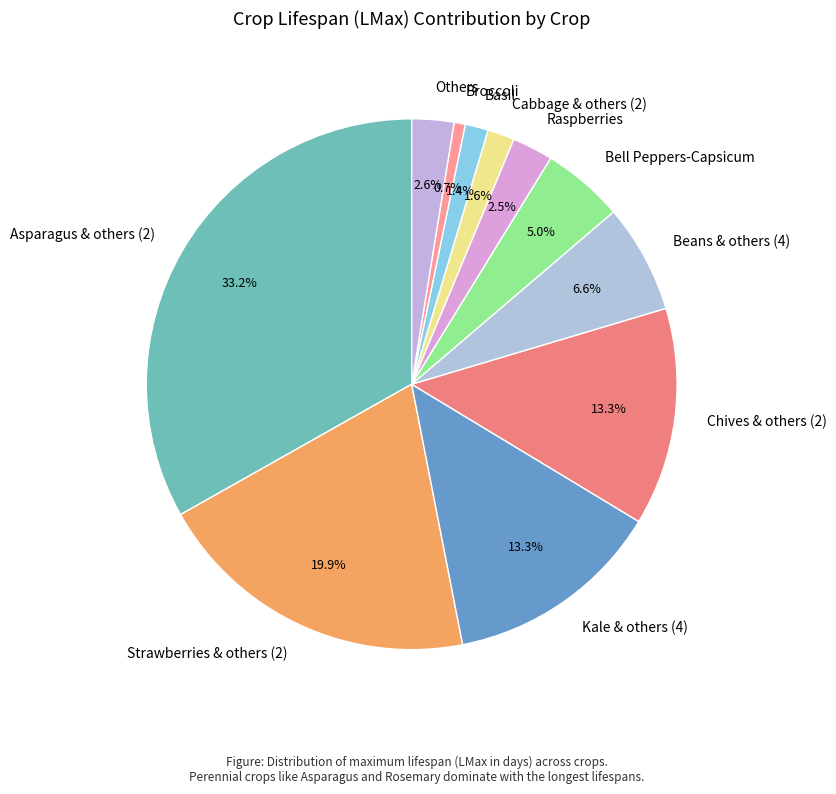

What percentage is NOT represented by Others?

97.4%